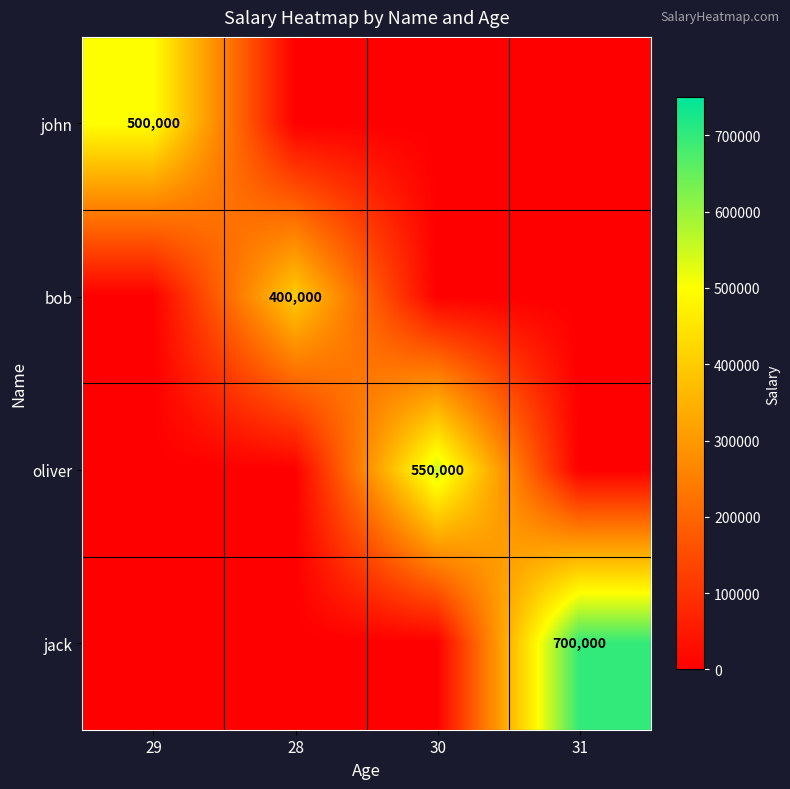

The jack series shows 700000 at 31. True or false?

True